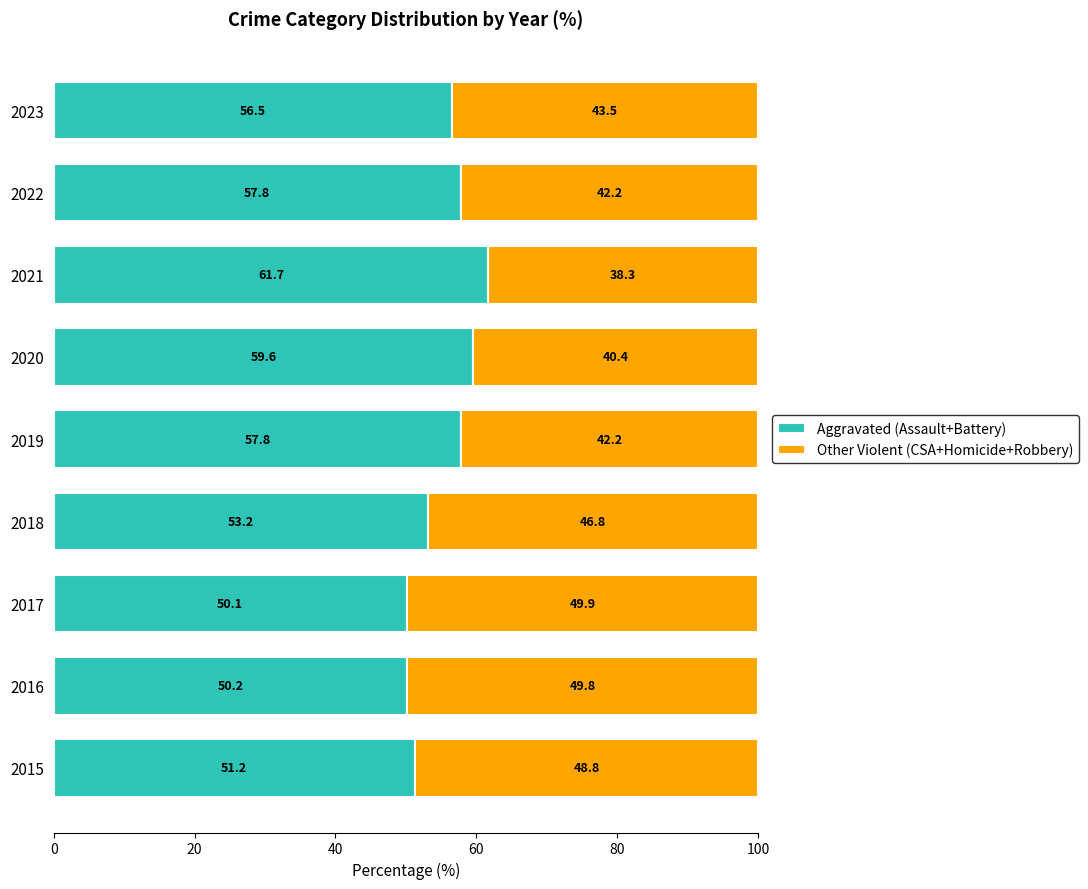

At which label is Aggravated (Assault+Battery) closest to 55?

2023